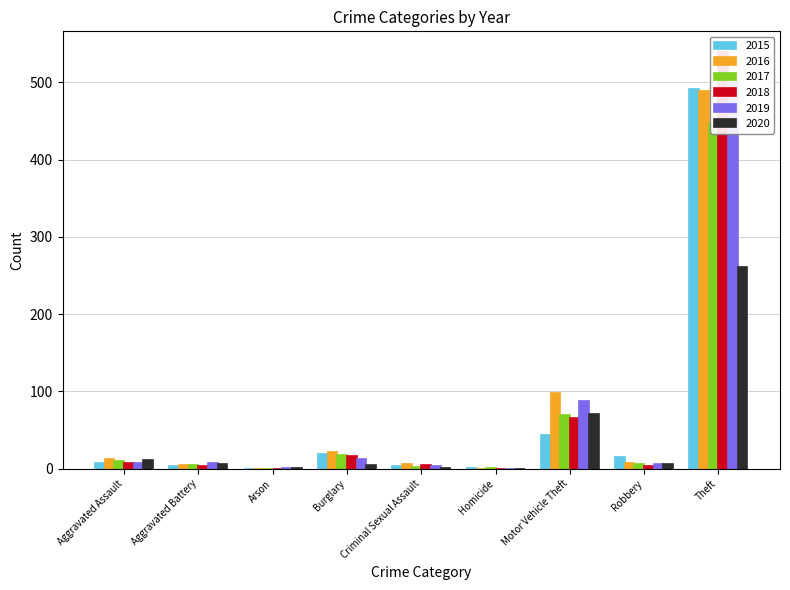

Is the value of 2019 at Arson greater than the value of 2015 at Criminal Sexual Assault?

No